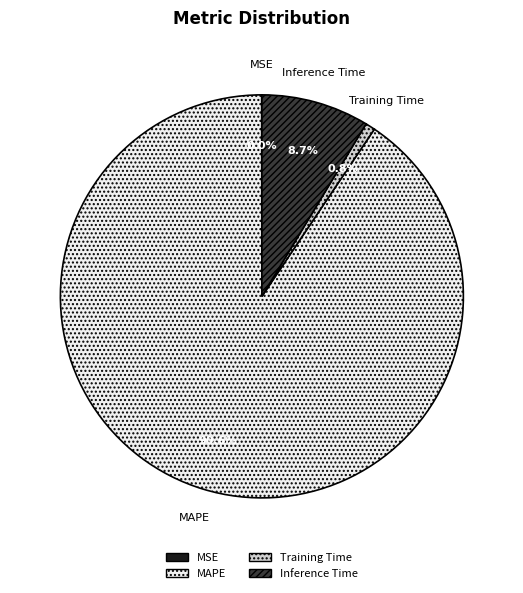

Is there any slice that represents more than half of the pie?

Yes